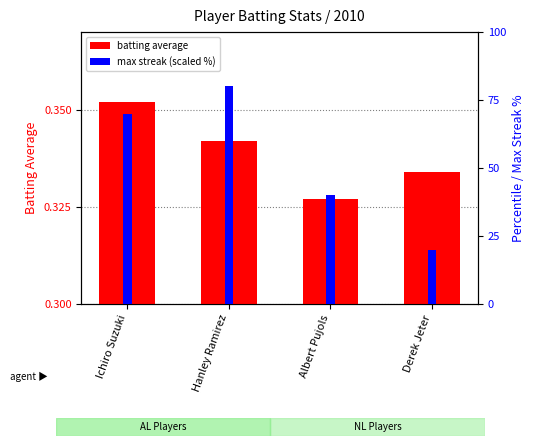

What is the approximate value of batting average at Ichiro Suzuki?

0.4